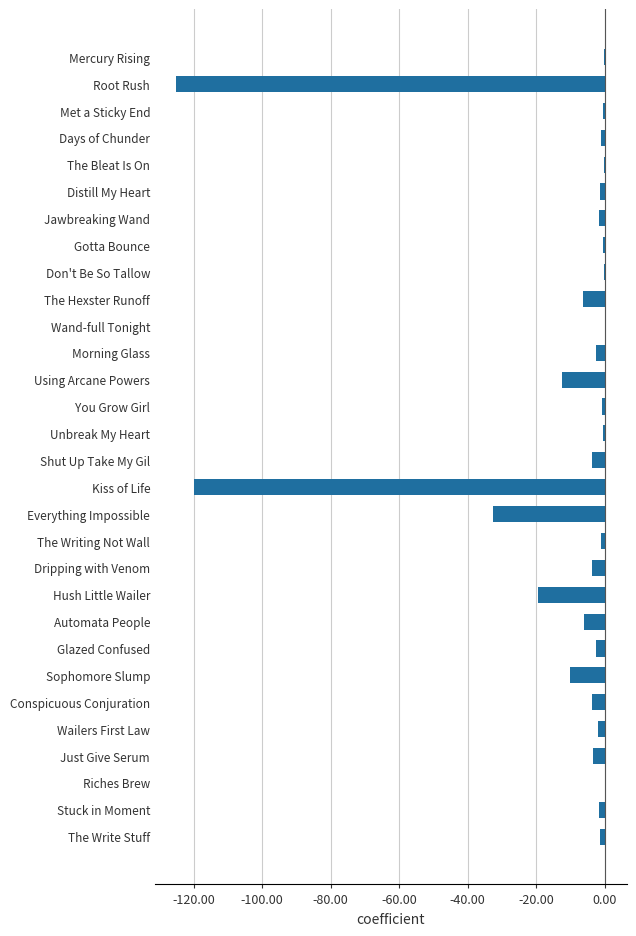

At which label is the value closest to -62?

Everything Impossible